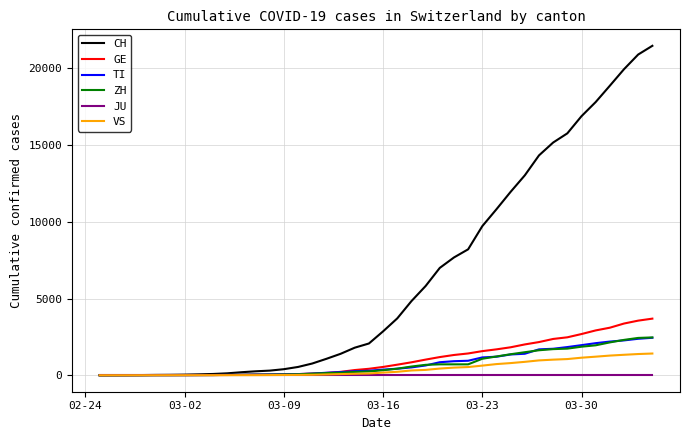

Which series has the largest total across all categories?

CH